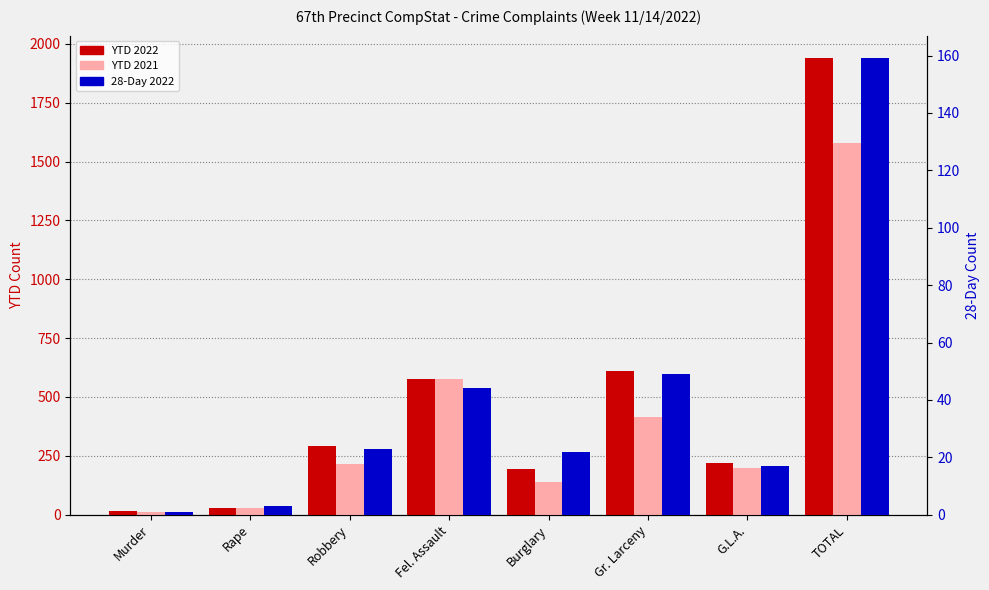

What is the highest value of the YTD 2022 series?

1938